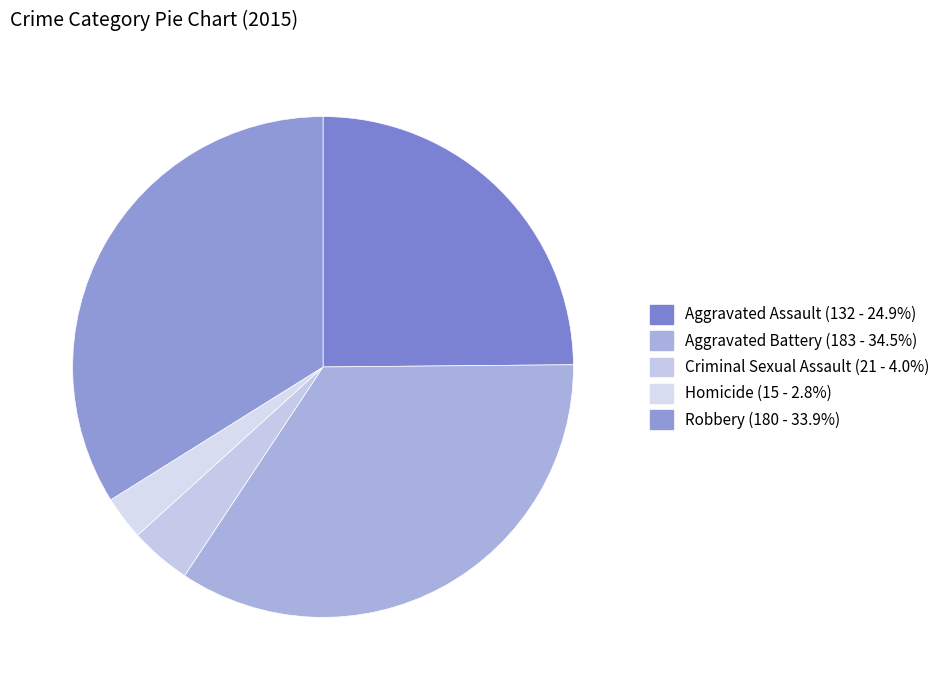

How many slices are in this pie chart?

5